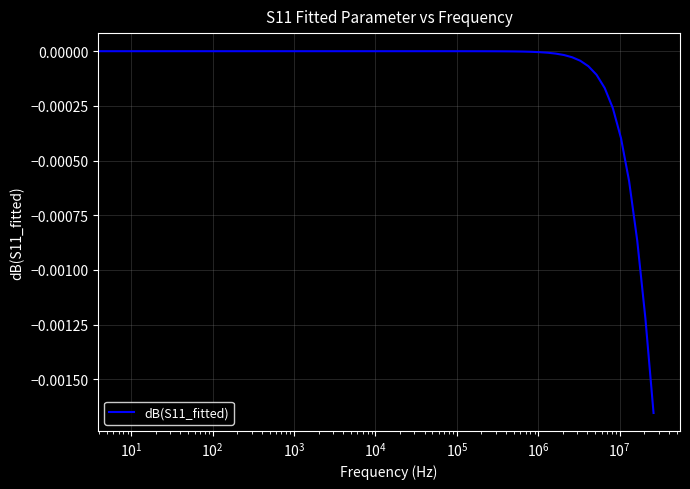

How many lines are shown in the chart?

1